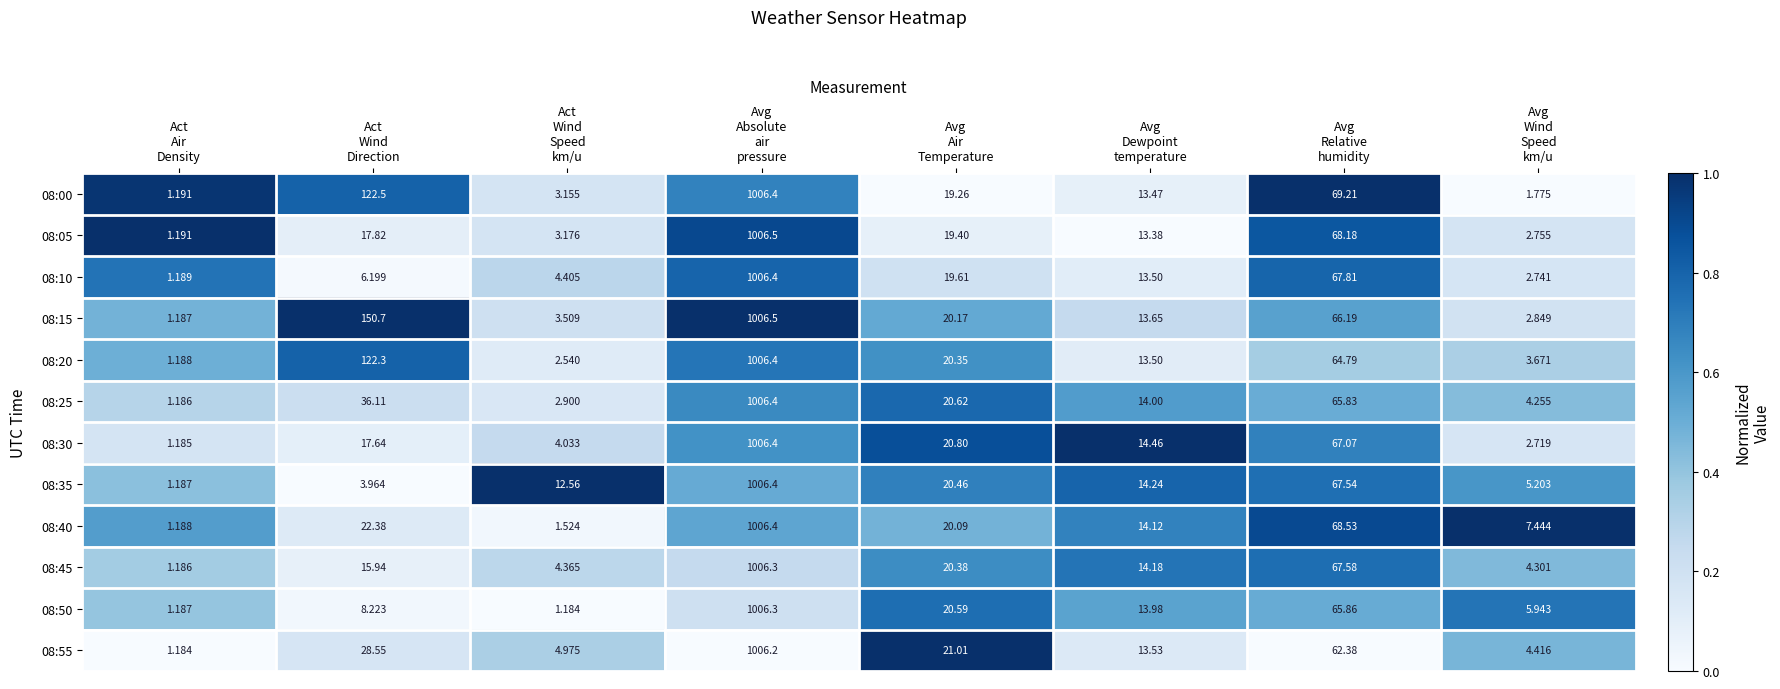

At which category is the sum across all series the highest?

Avg
Absolute
air
pressure